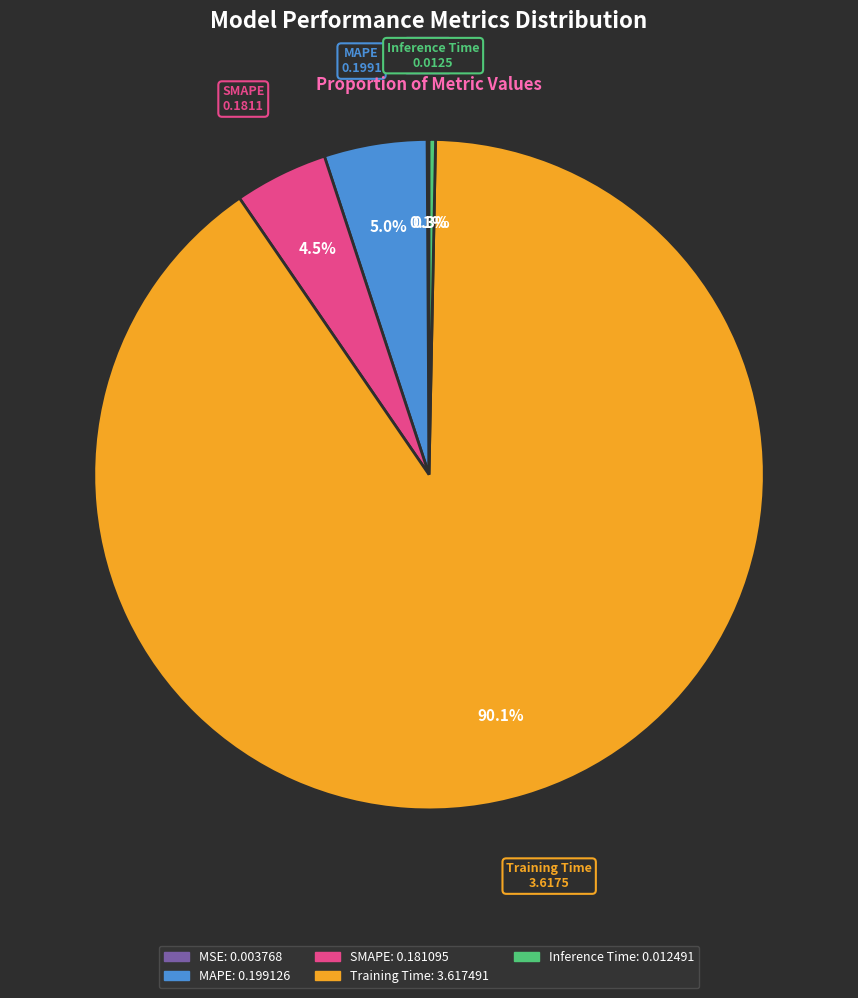

Is there any slice that represents more than half of the pie?

Yes